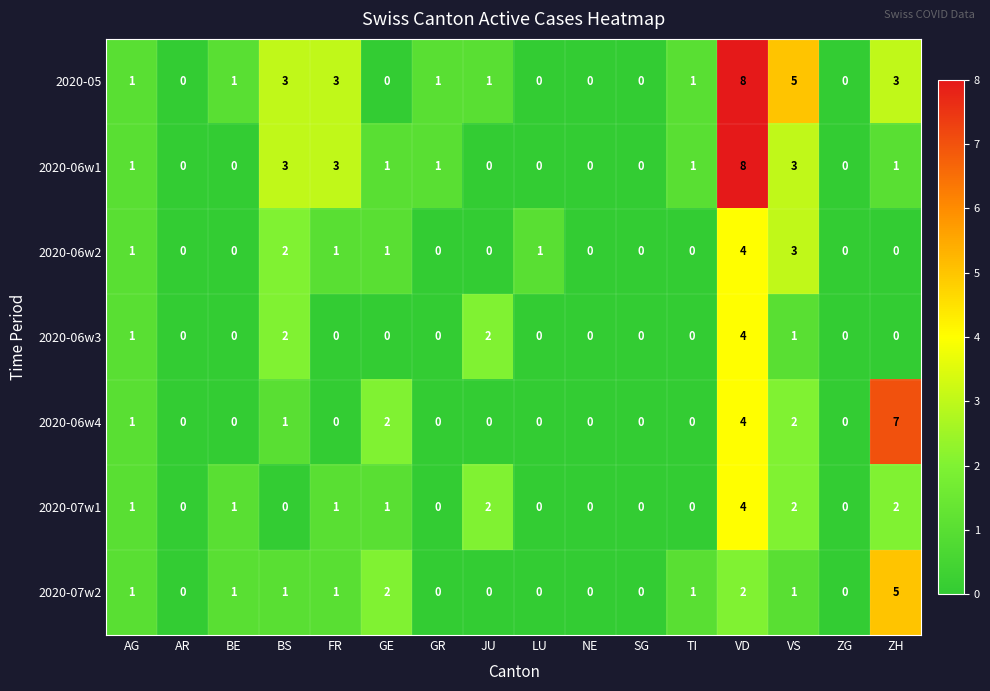

Read the 2020-06w3 value at VD.

4